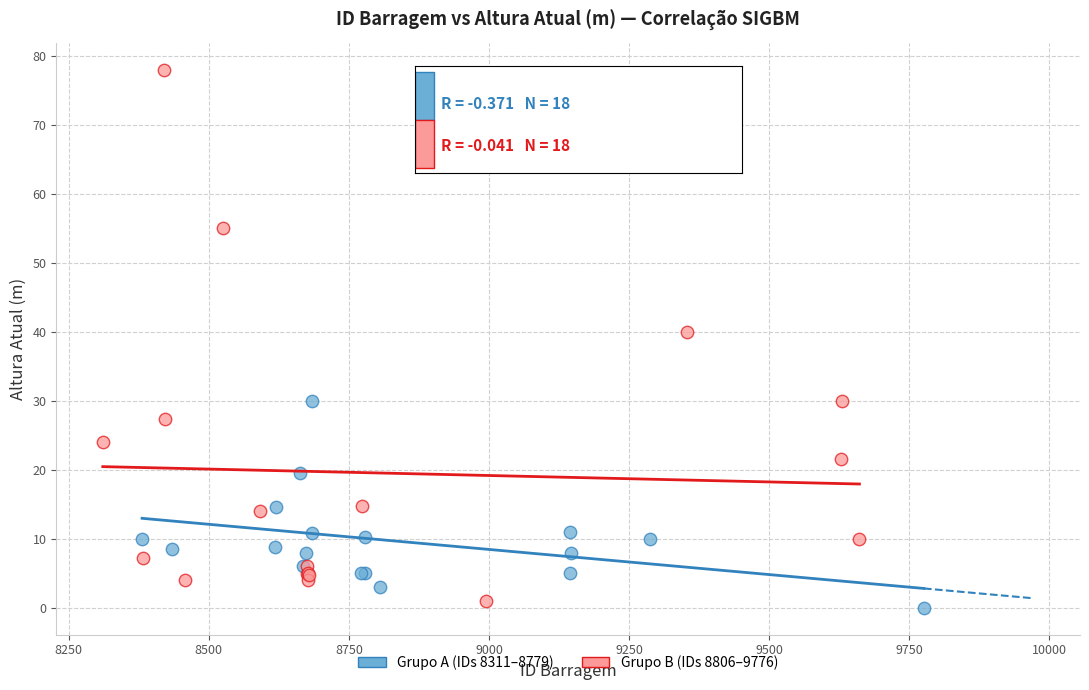

Which series has the widest spread of Y values?

Grupo B (IDs 8806–9776)